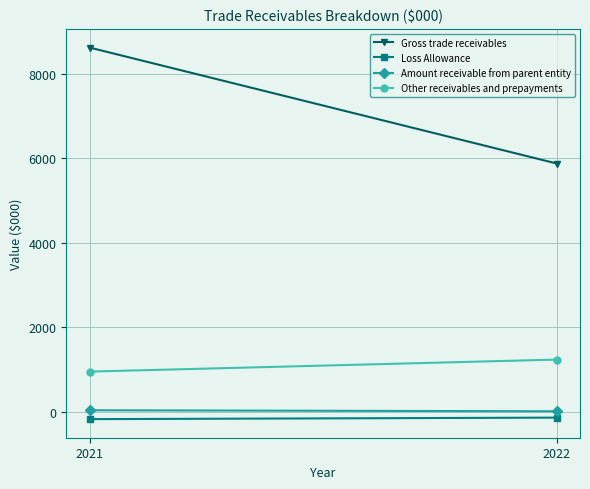

Reading left to right, extract all data points from this chart.

Gross trade receivables: 5876	8617
Loss Allowance: -132	-168
Amount receivable from parent entity: 18	42
Other receivables and prepayments: 1240	956